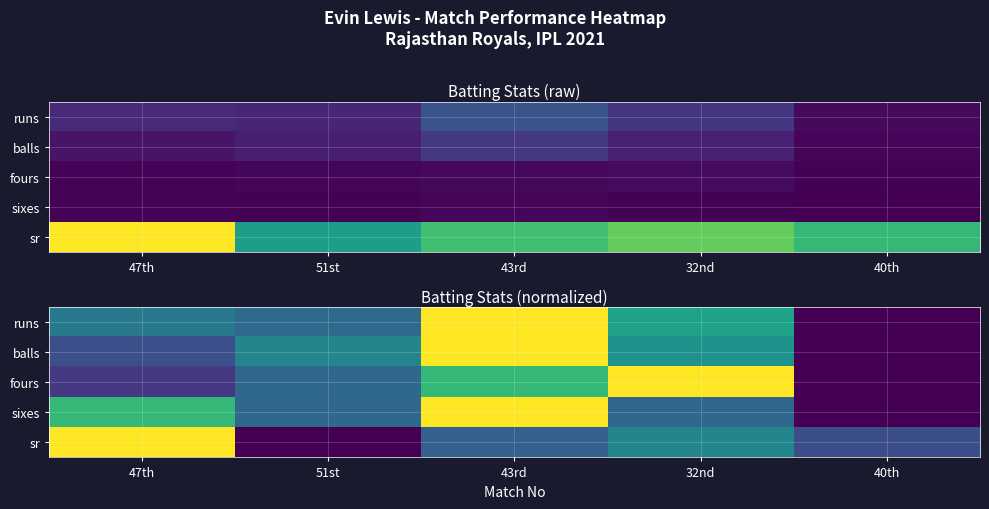

What is the spread (max minus min) of values at 47th?

0.8